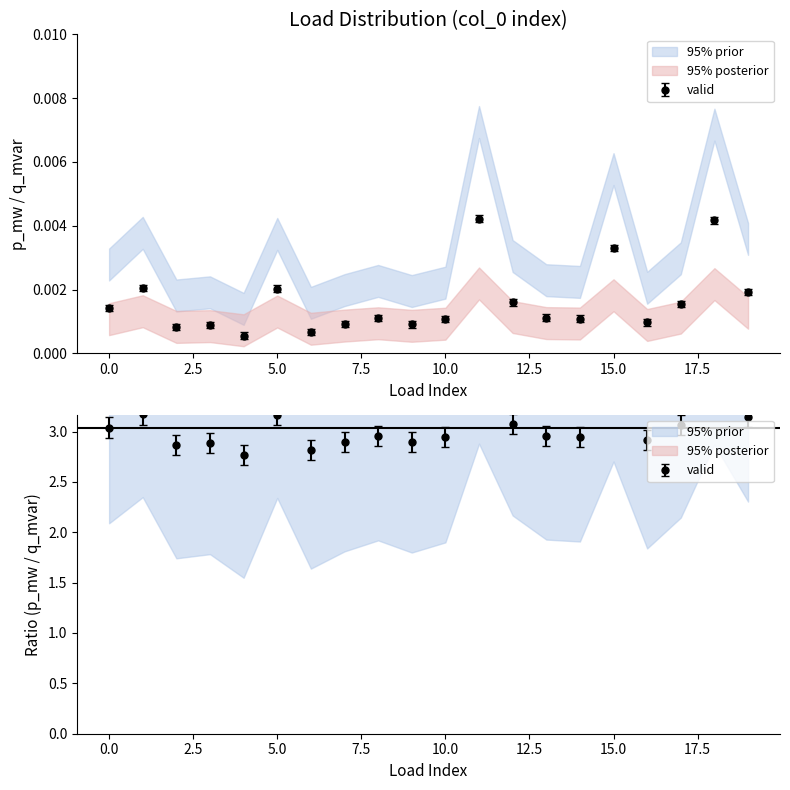

In p_mw_upper, how many points are higher than both neighbors (excluding endpoints)?

7